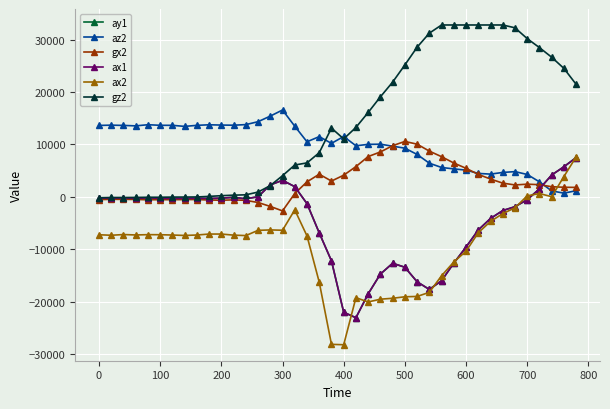

How many intersections are there between ax2 and az2?

1